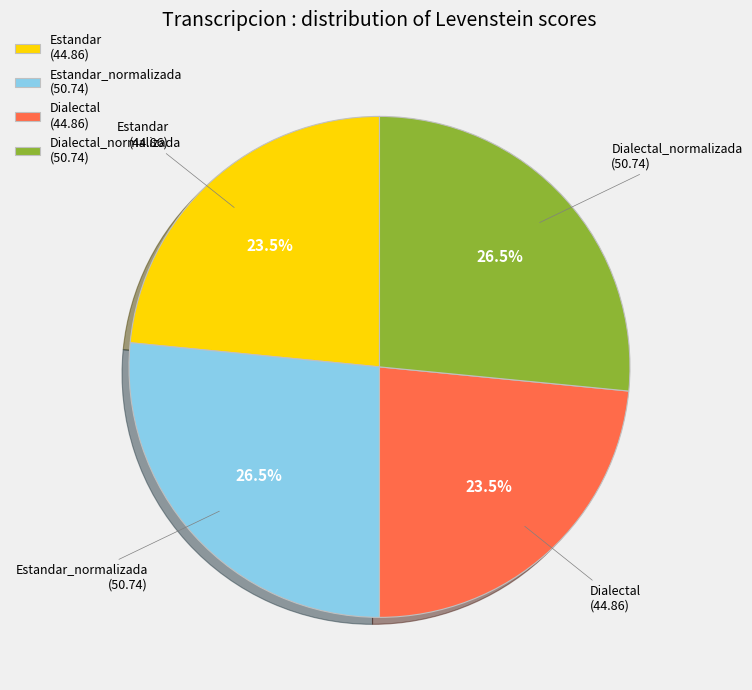

Is there any slice that represents more than half of the pie?

No